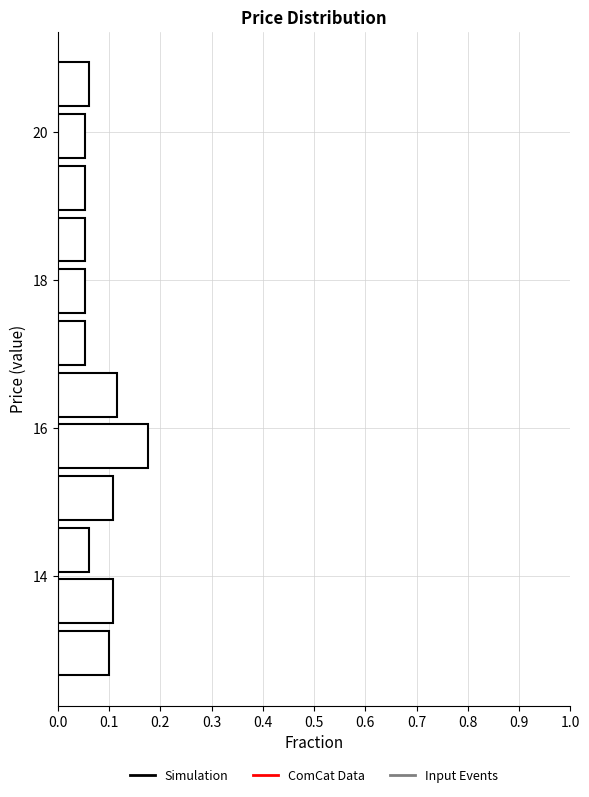

Read against the y-axis, roughly where is the centre of the longest bar?

15.8